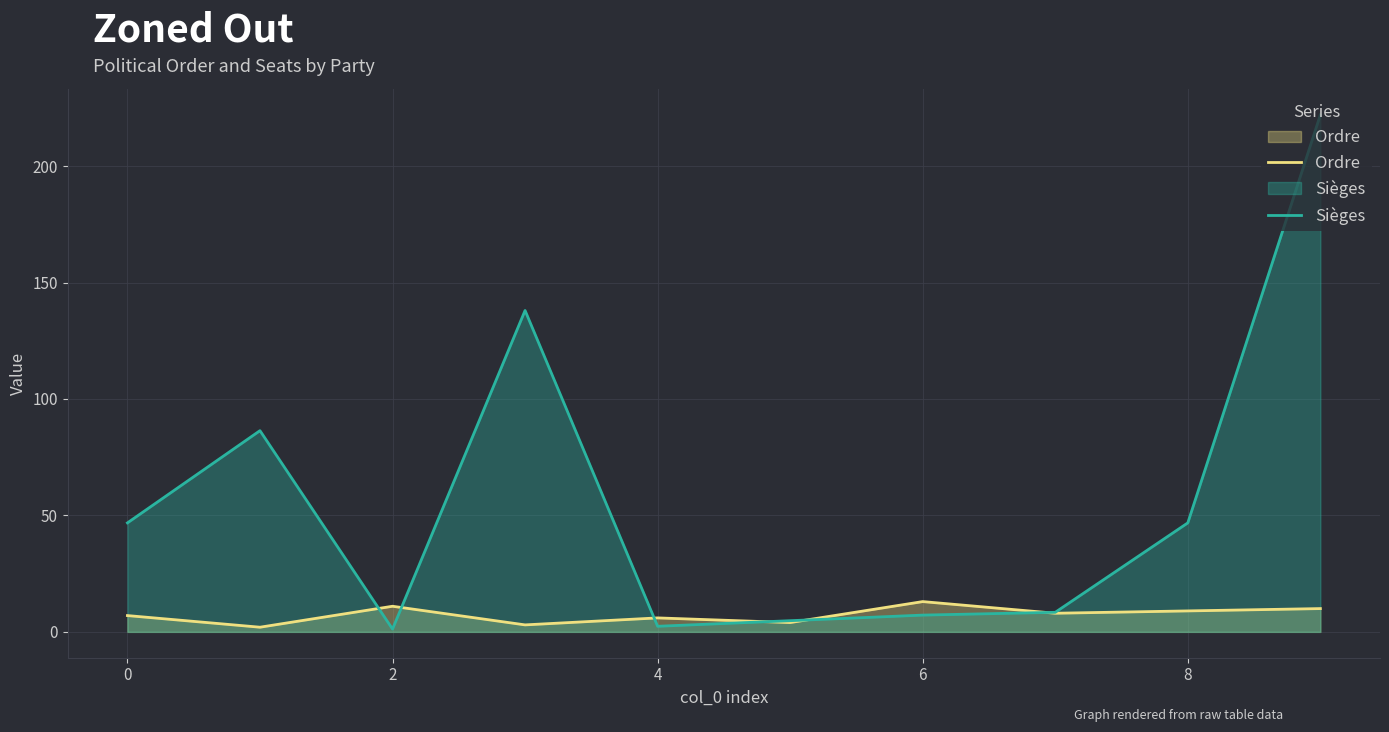

Which series has the largest range (max minus min)?

Sièges